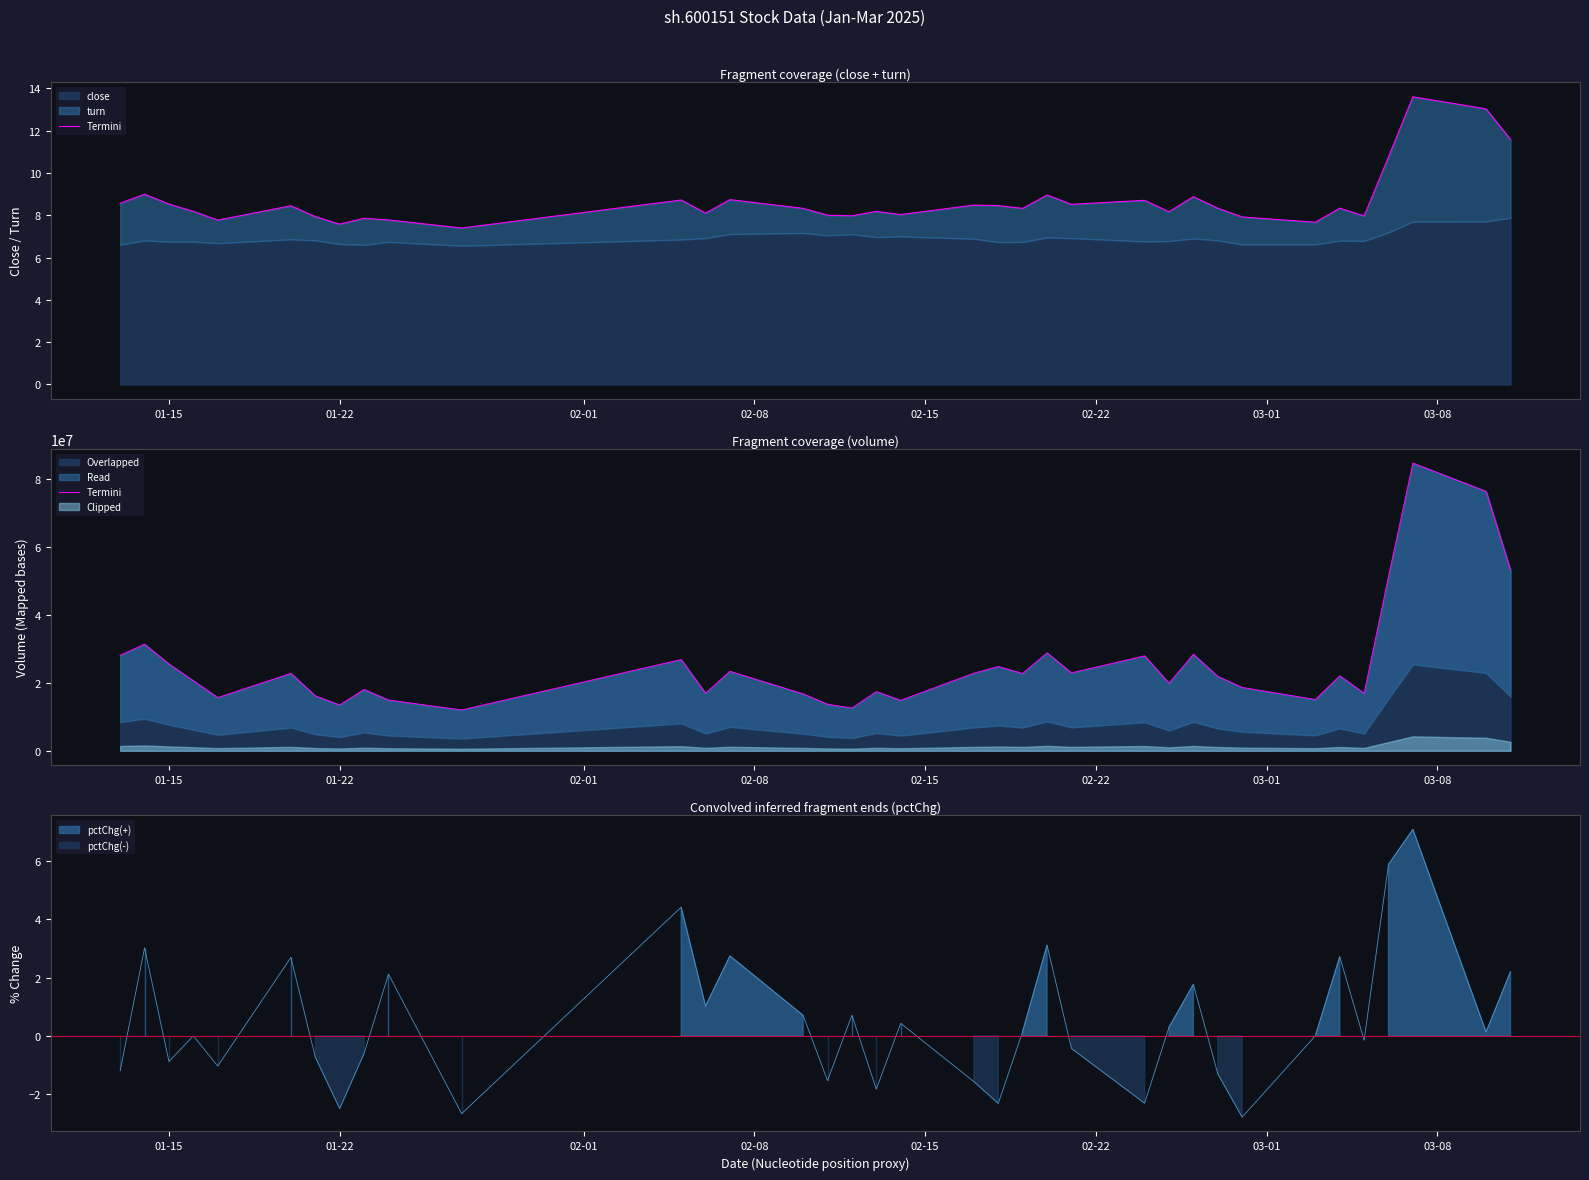

What is the maximum value for Overlapped?

84636329